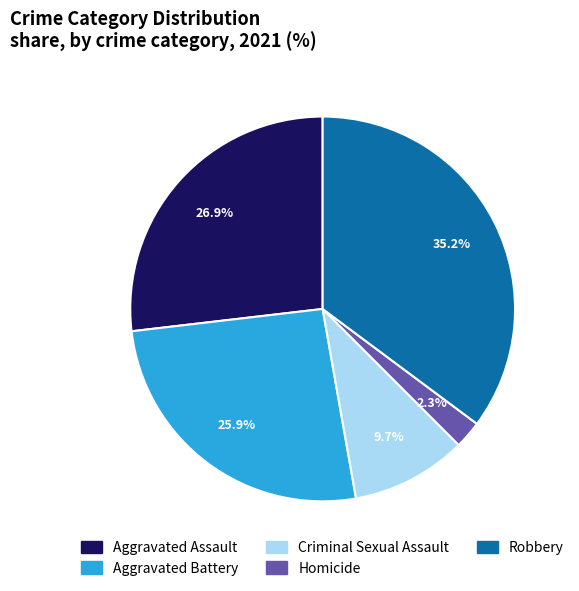

Combined, do Homicide and Aggravated Battery account for over 50%?

No